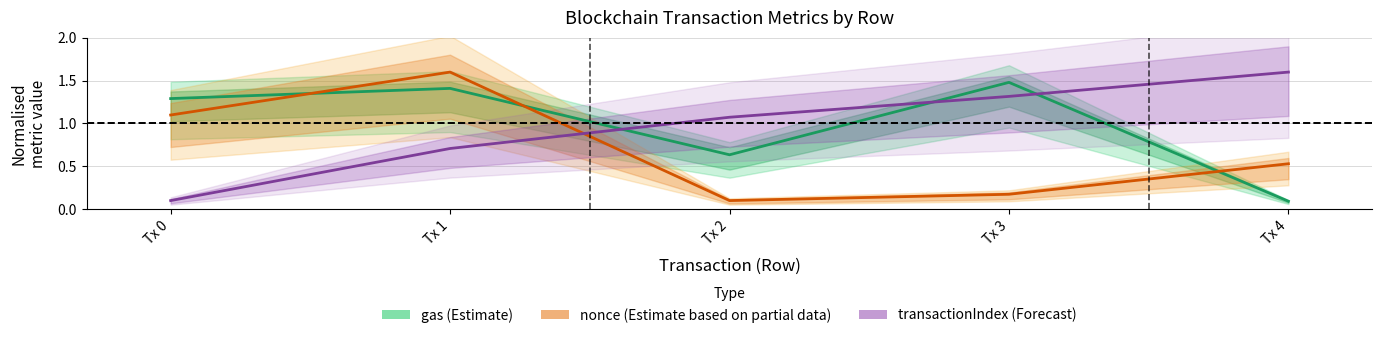

Is this an area chart (filled region under the line)?

No